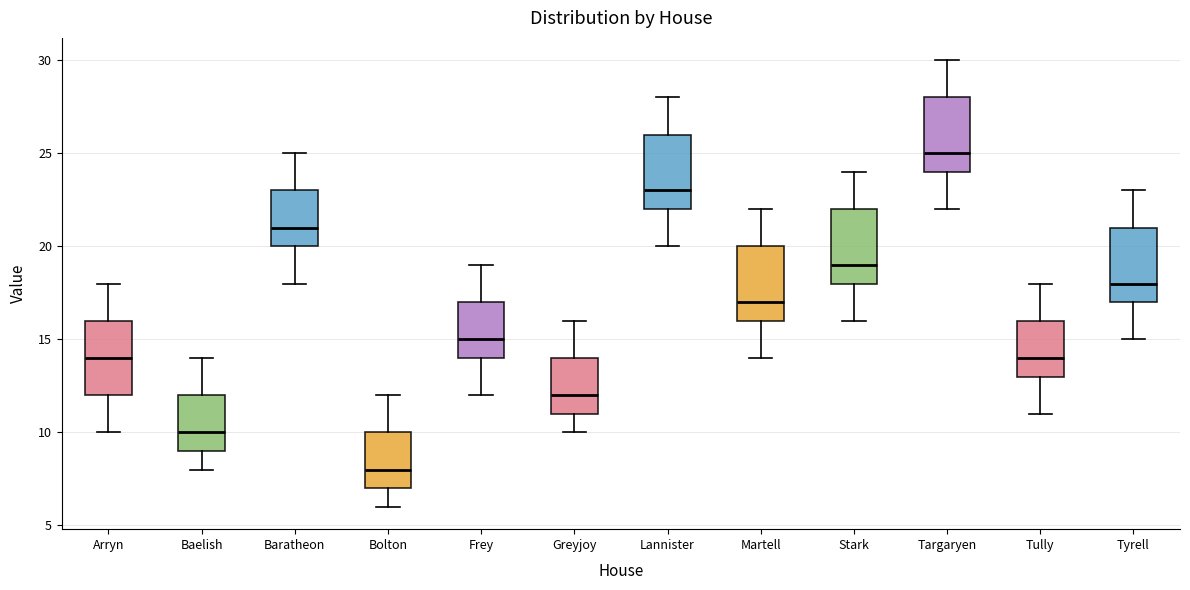

Where is the upper edge of the box for Bolton on the y-axis? The values are not printed on the chart, so give them approximately, as read against the axis.

10